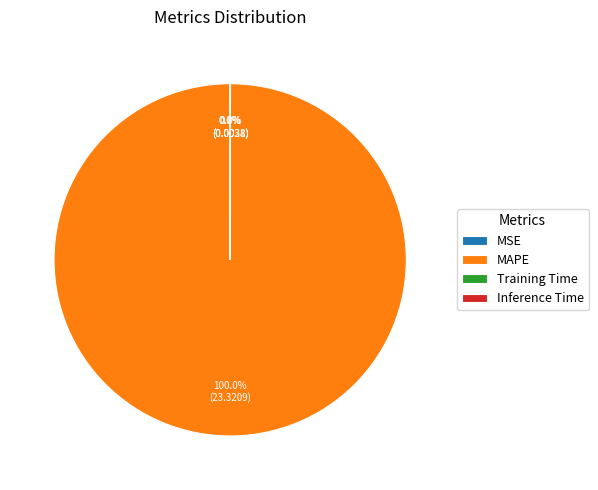

To the nearest percent, what is the average slice percentage?

25%